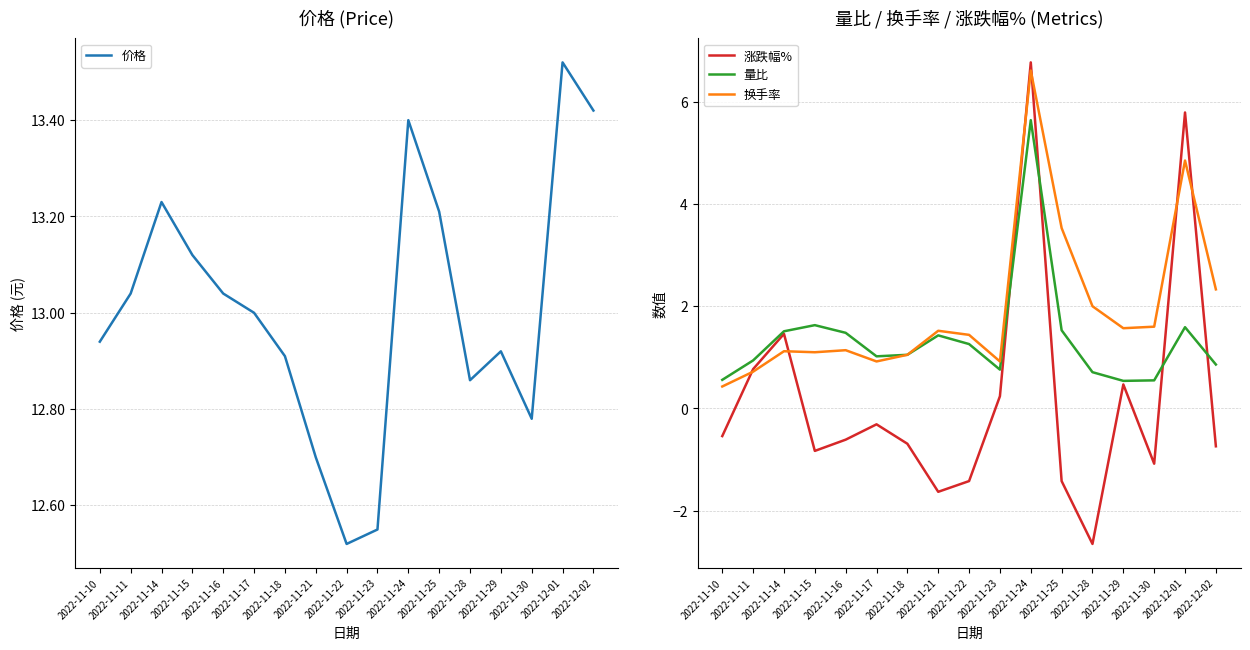

What are all the series names shown in the legend?

价格, 涨跌幅%, 量比, 换手率